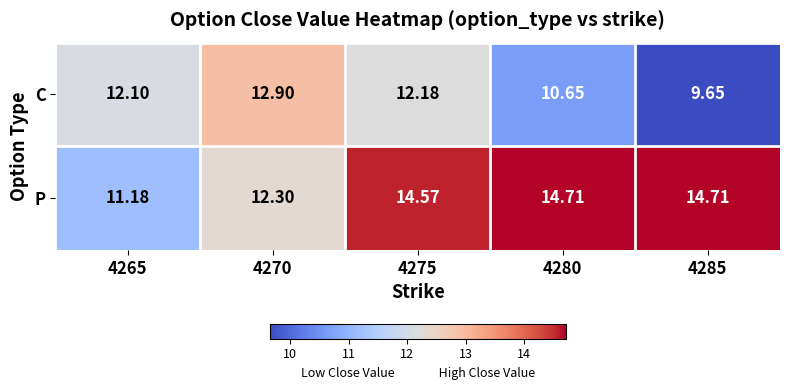

Which category has the lowest value across all series?

4285